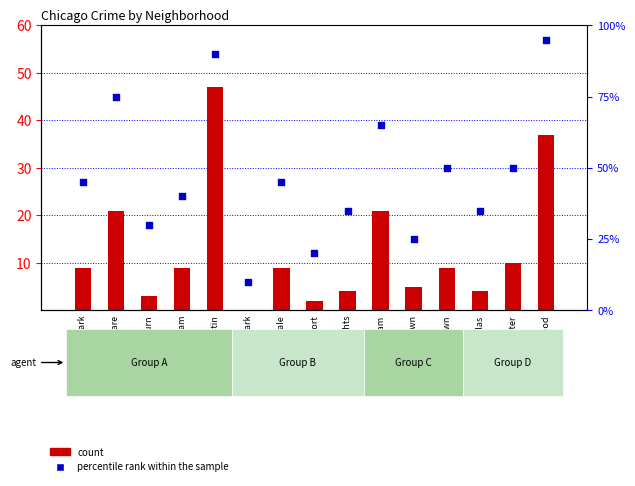

What is the total value across all series at Chinatown?

59